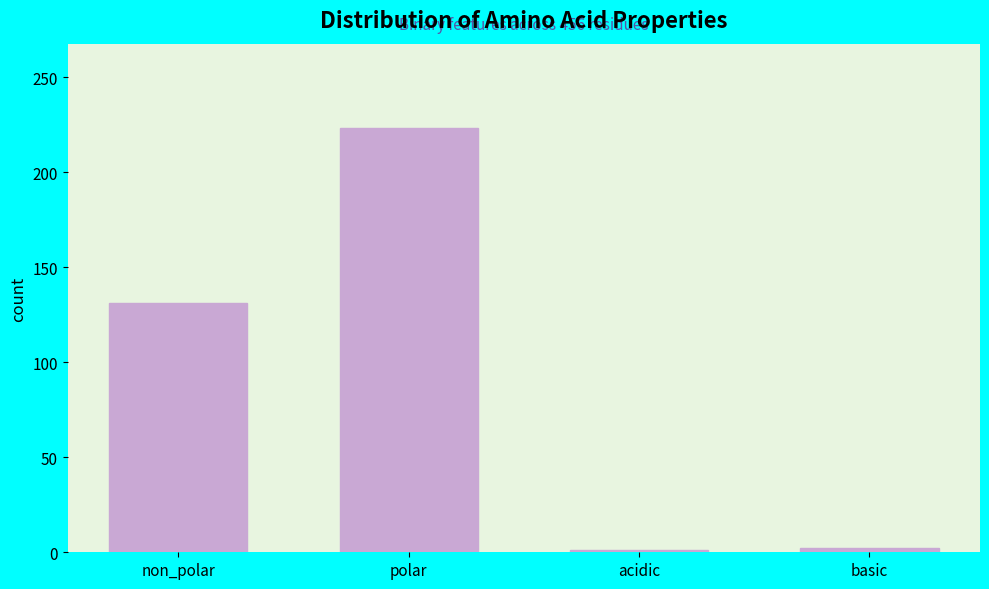

The chart shows a value of 131 at non_polar. True or false?

True